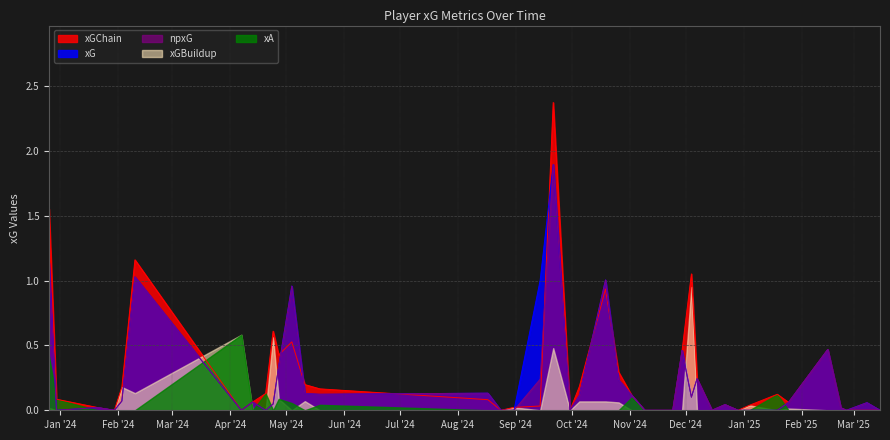

At 10, list the series in order from largest to smallest.

xGChain, xG, npxG, xGBuildup, xA